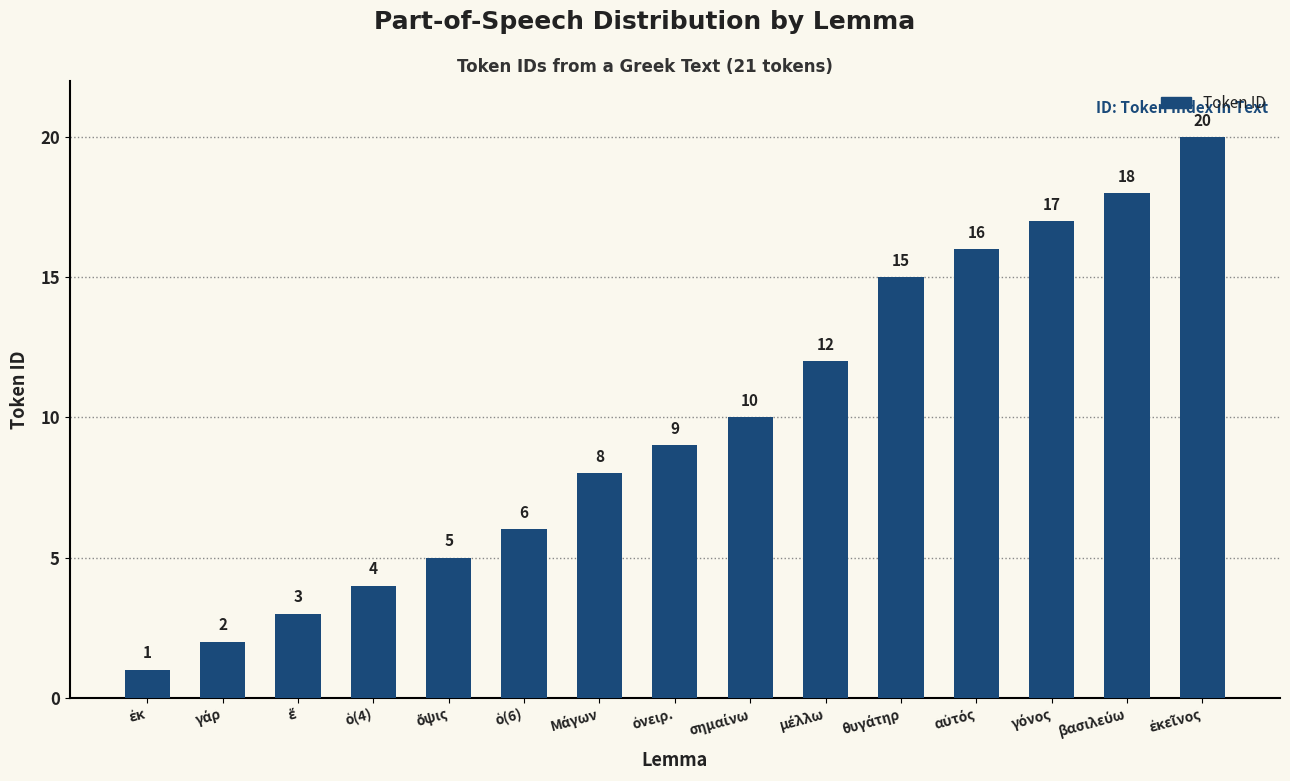

What is the maximum value shown in the chart?

20